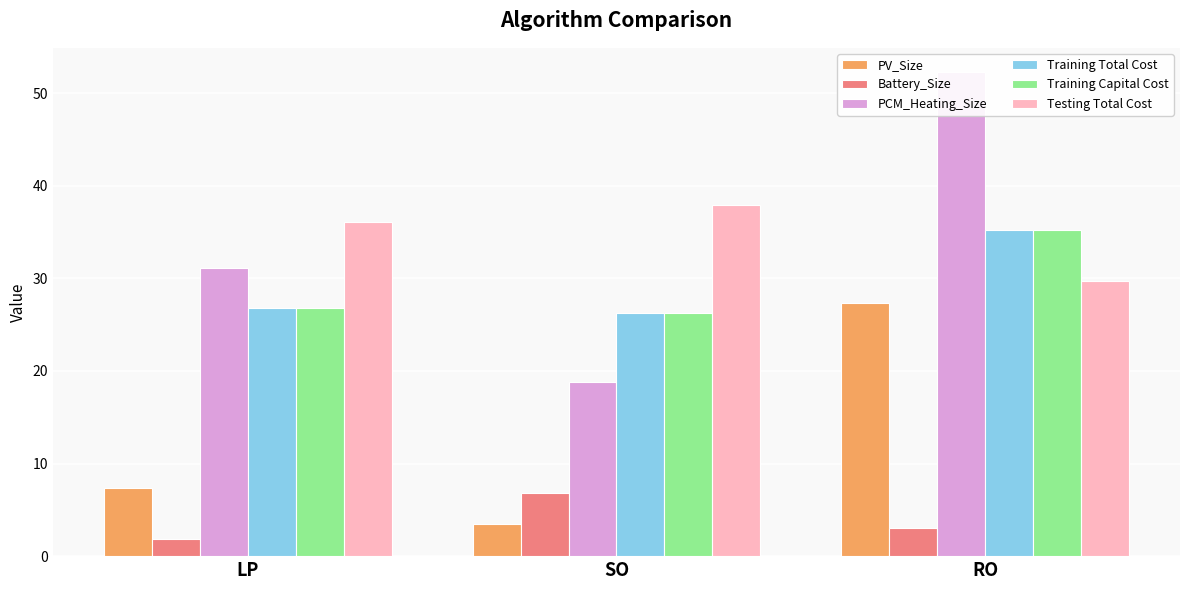

How many values in the PV_Size series are below 7?

1